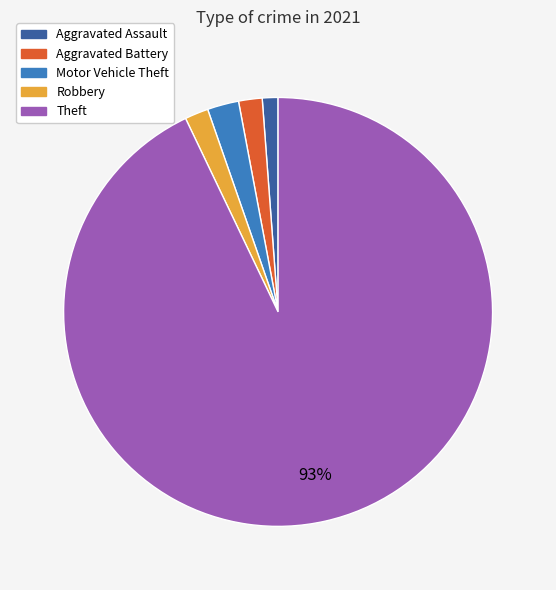

Is there any slice that represents more than half of the pie?

Yes